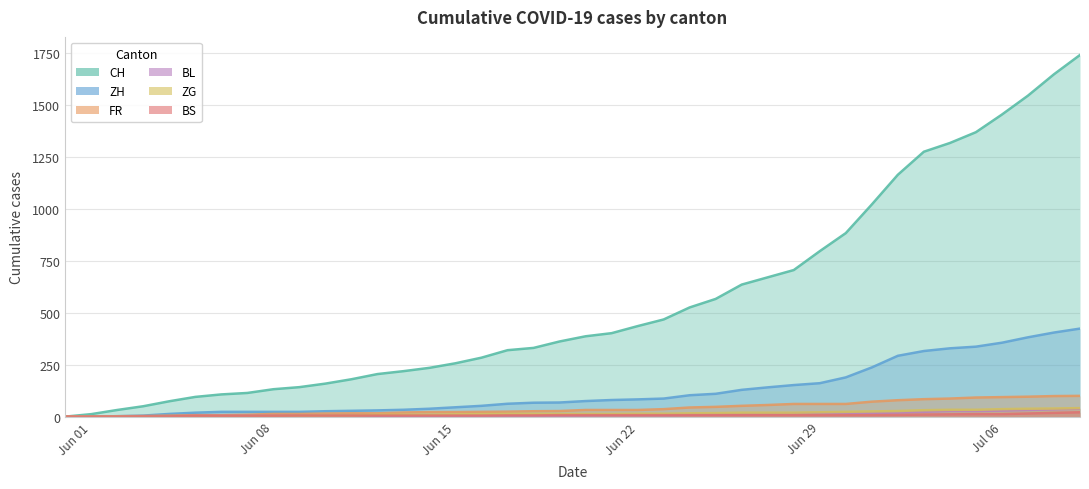

What is the spread (max minus min) of values at 2020-06-21?

395